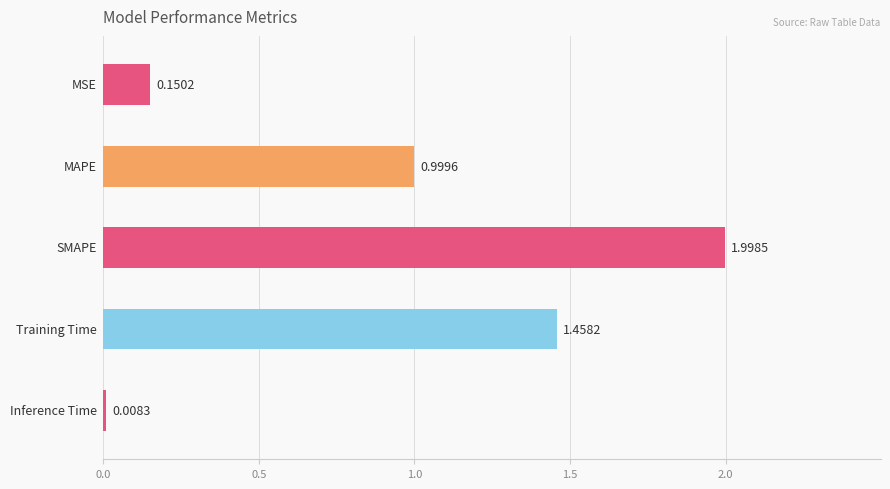

Count the number of categories in the chart.

5